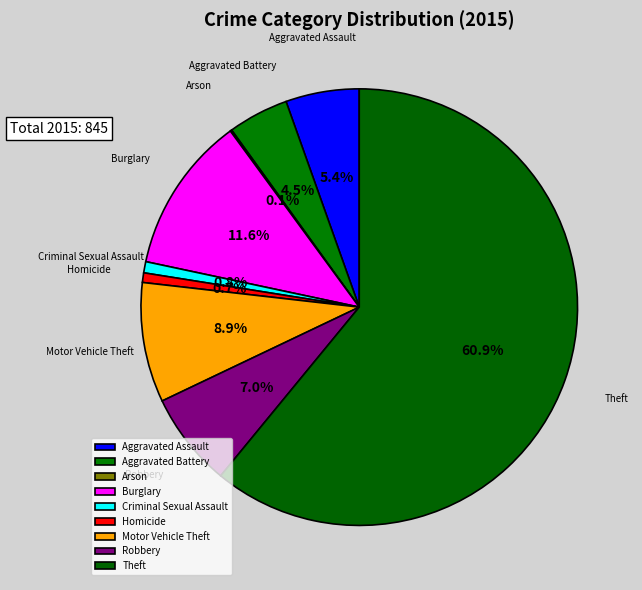

Which category has the biggest portion of the pie?

Theft